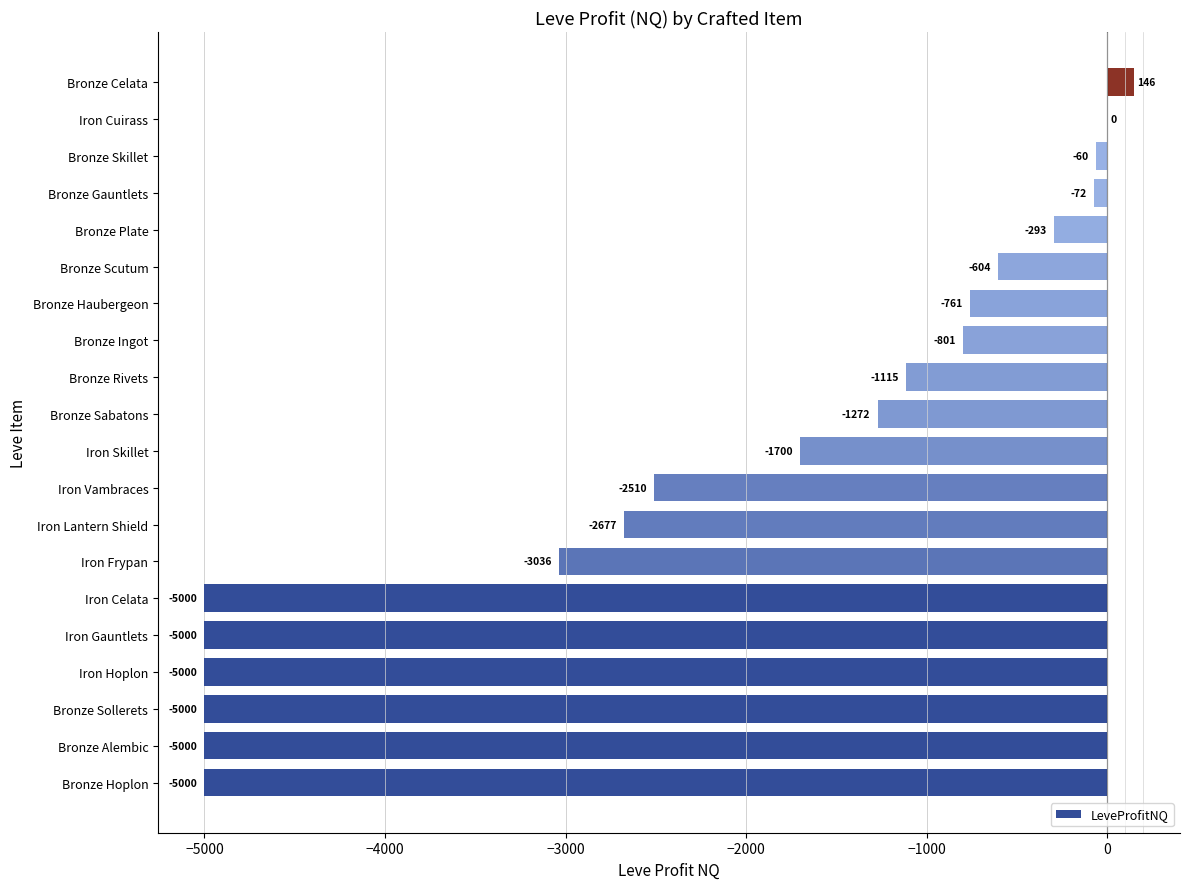

How many distinct data groups are displayed?

1